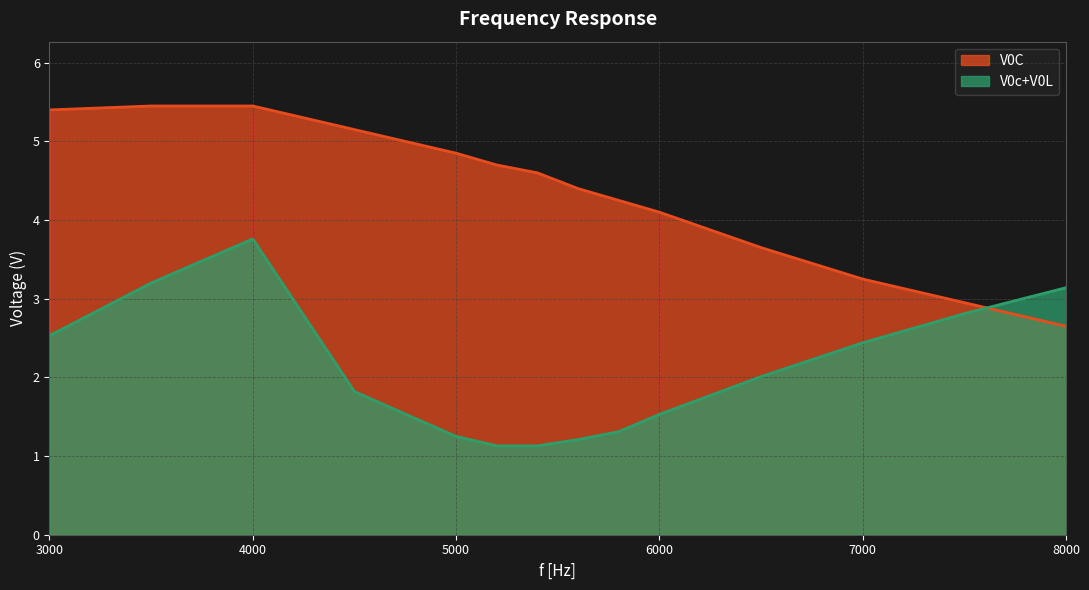

Rank the series at 7500 from lowest to highest value.

V0c+V0L, V0C